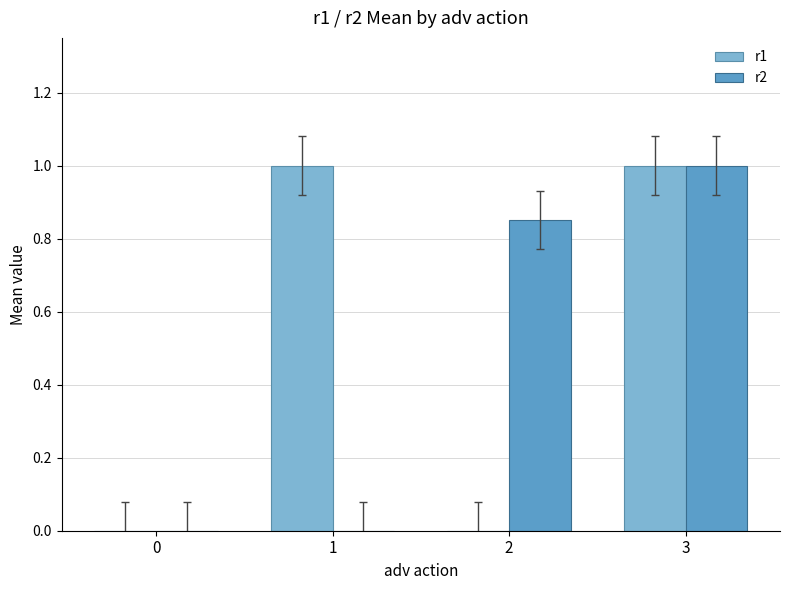

What are all the series names shown in the legend?

r1, r2